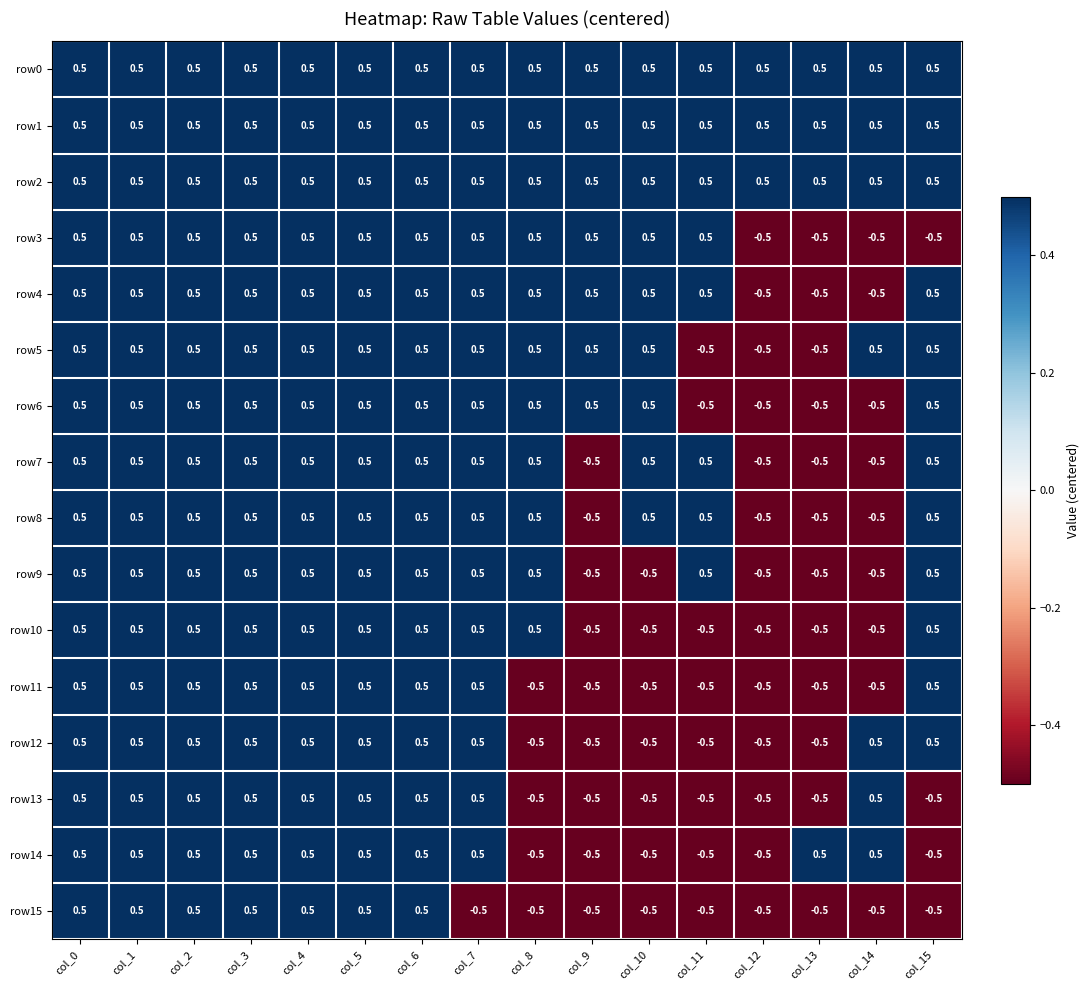

Is the value of row1 at col_4 greater than the value of row13 at col_13?

Yes